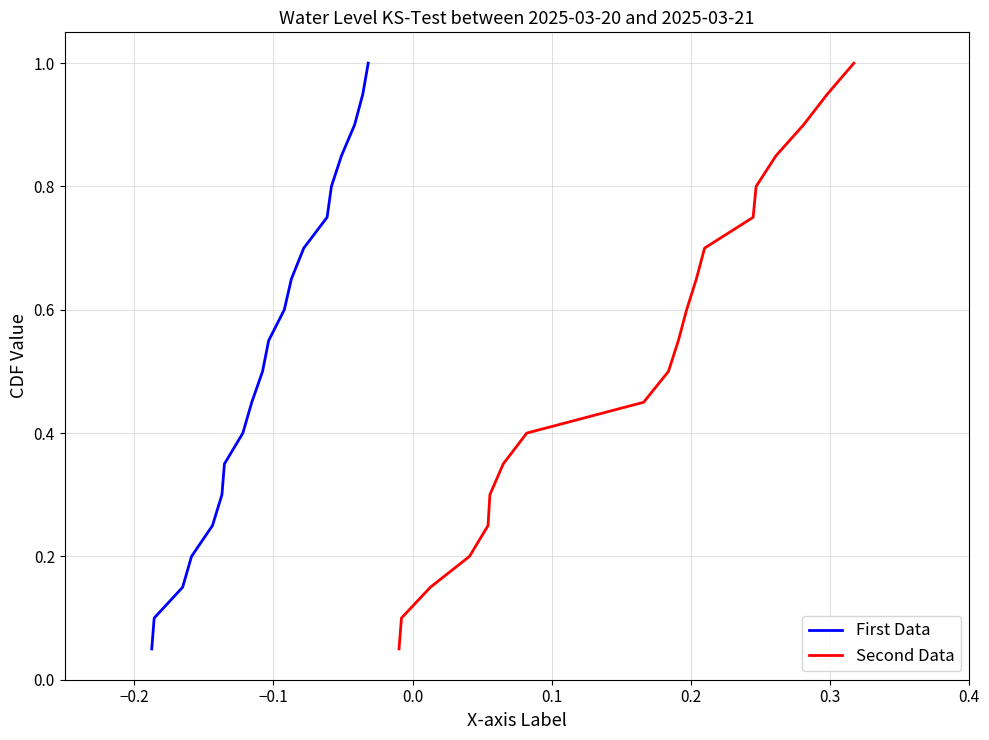

True or false: First Data and Second Data cross at least once.

False